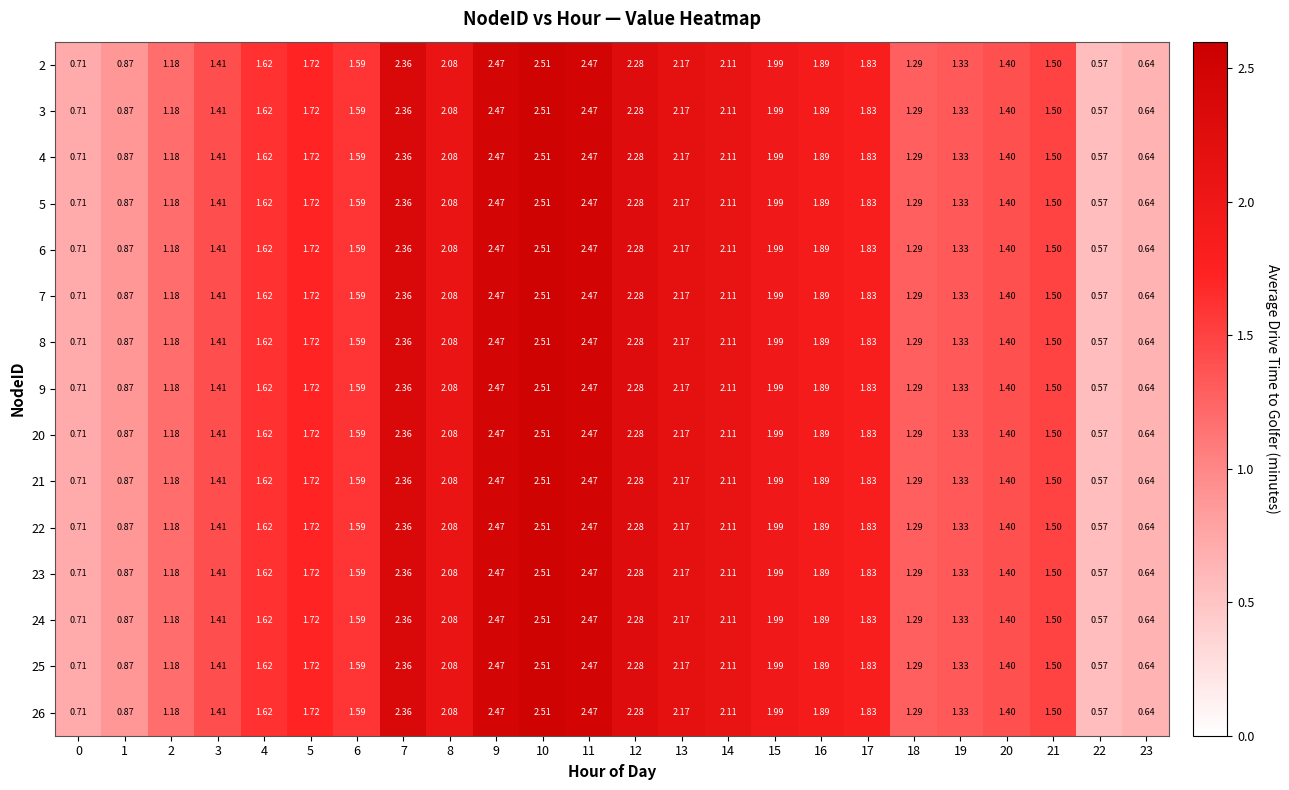

Is the value of 6 at 7 greater than the value of 20 at 15?

Yes